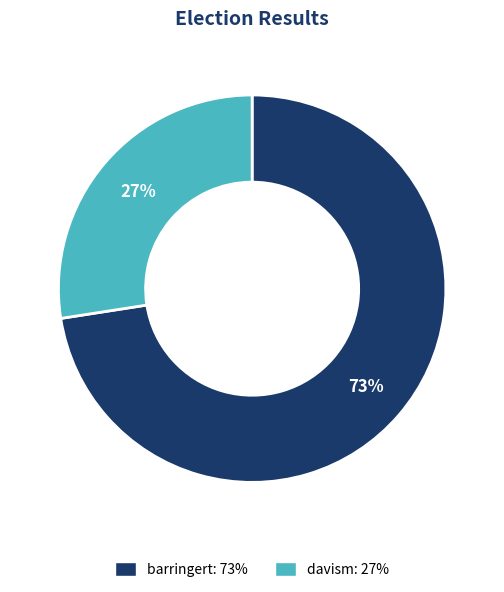

Count the number of slices in the pie.

2